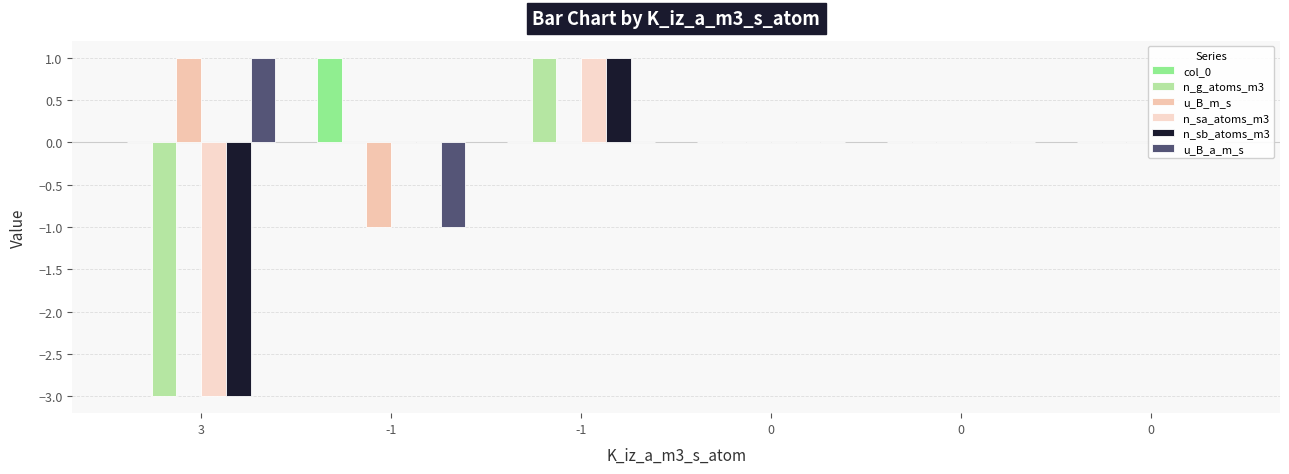

Which category has the highest value across all series?

-1